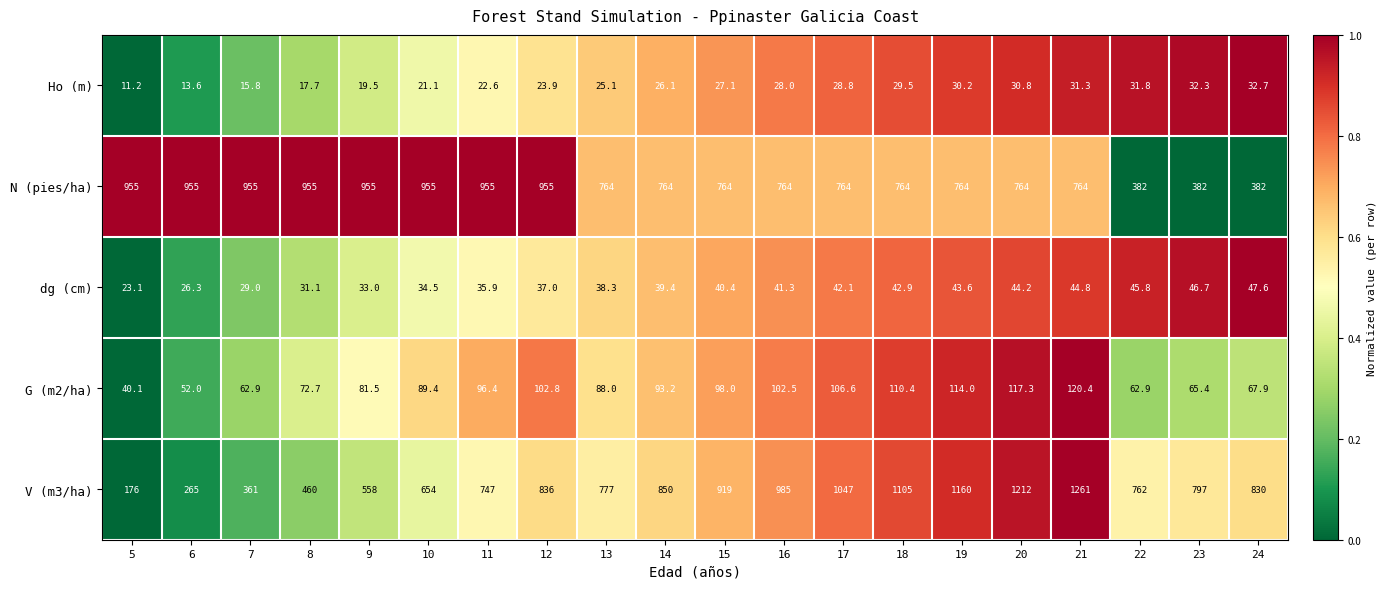

What is the average value of the N (pies/ha) series?

783.1